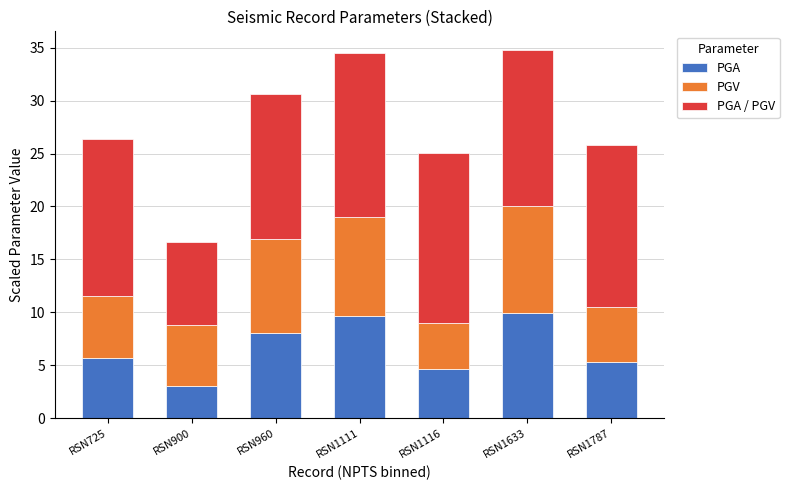

Is it true that PGA equals 8.1 at RSN960?

True